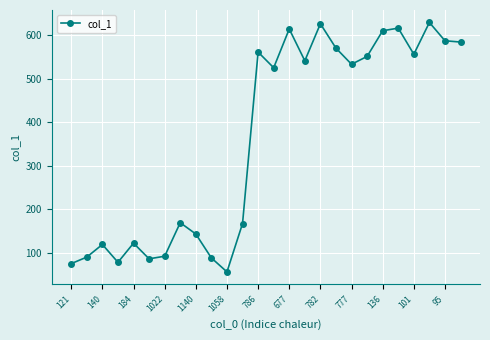

Is this an area chart (filled region under the line)?

No